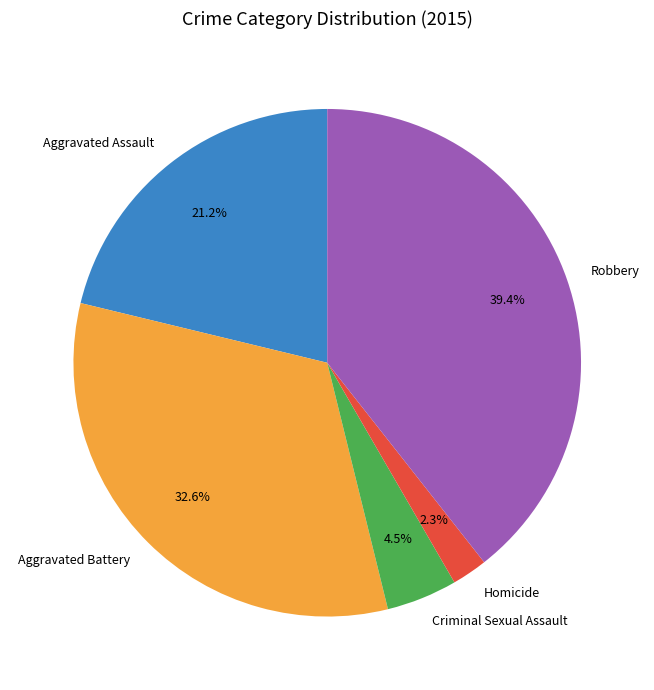

What percentage is the Homicide slice, to the nearest percent?

2%